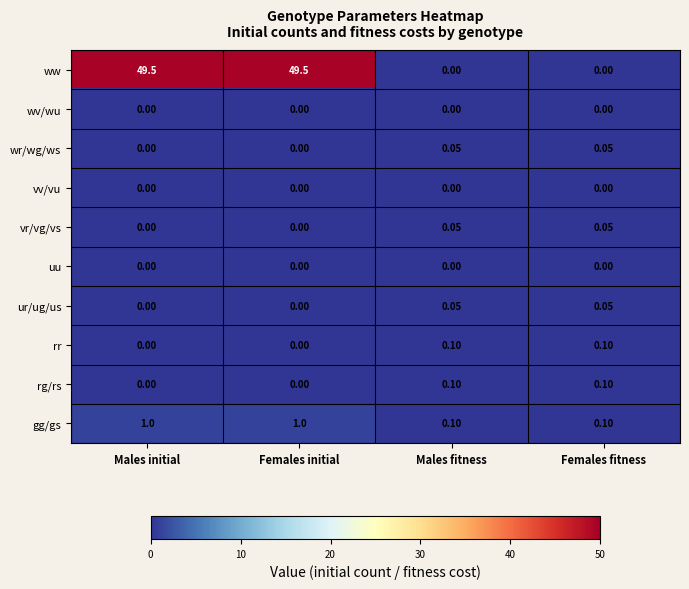

Which series changed the most between Females initial and Males fitness?

ww